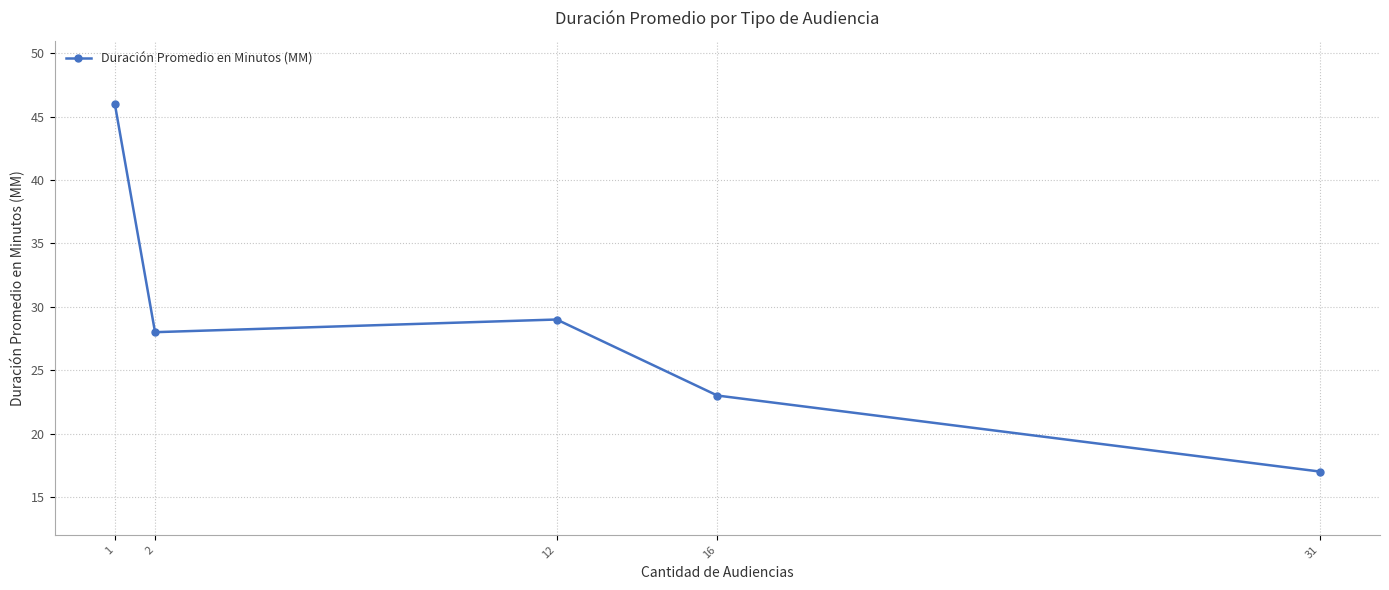

At which category does the chart reach its minimum across all series?

31